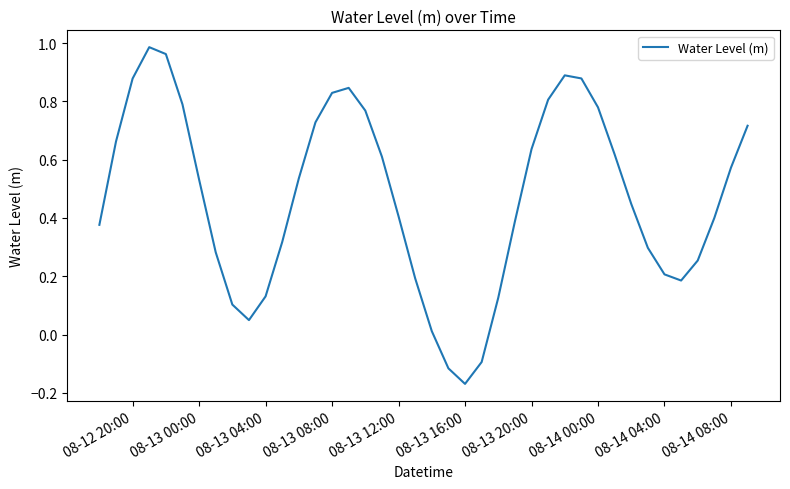

What is the difference between the maximum and minimum values?

1.2